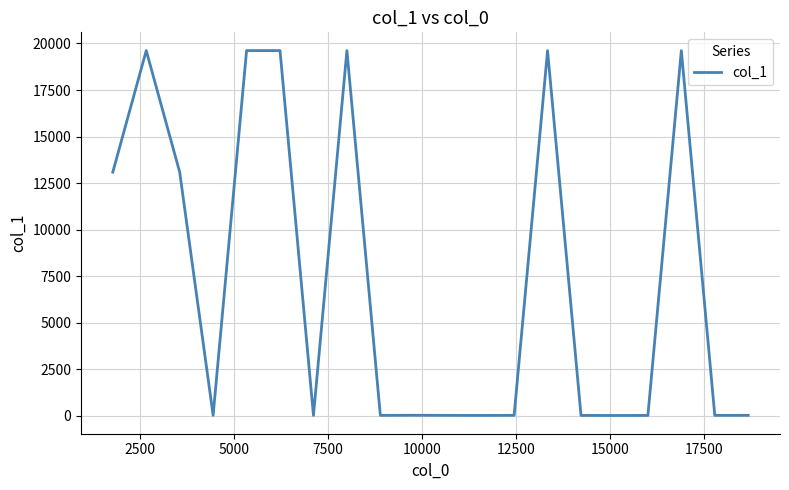

What is the minimum value shown in the chart?

7.0